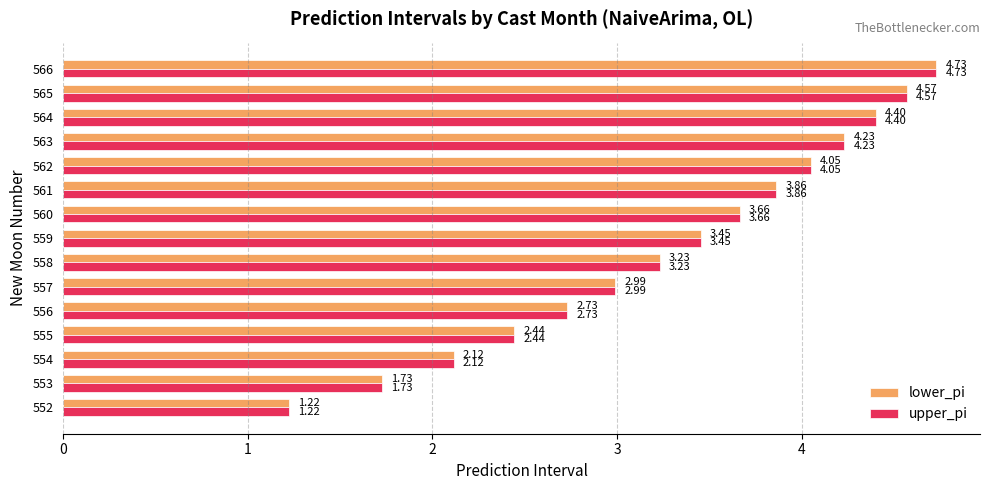

What is the sum of all lower_pi values?

49.4